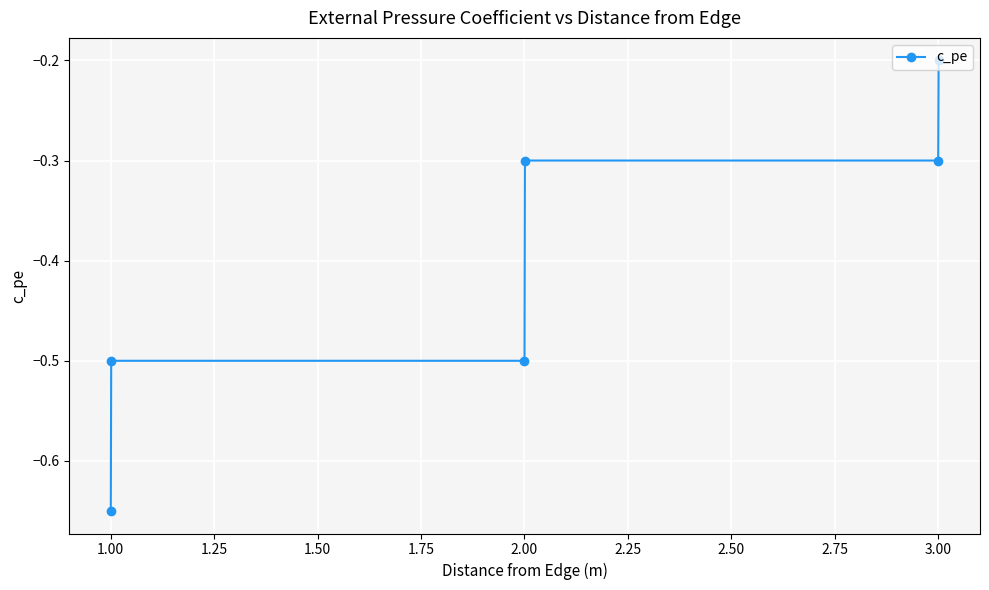

What is the value of the 2nd point from the left?

-0.5